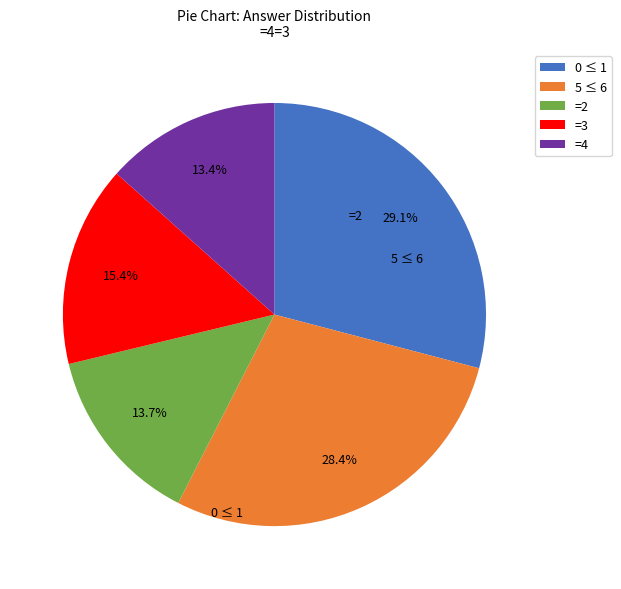

Combined, do =4 and 0 ≤ 1 account for over 50%?

No